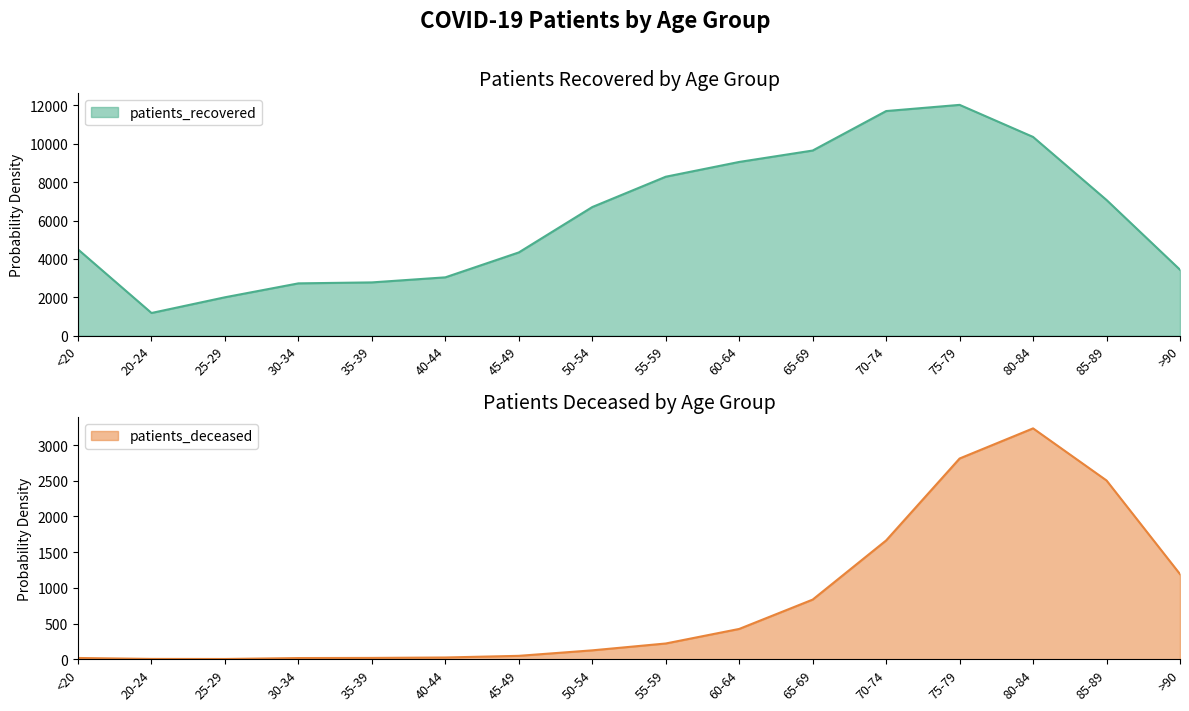

What position from the right is 25-29?

14